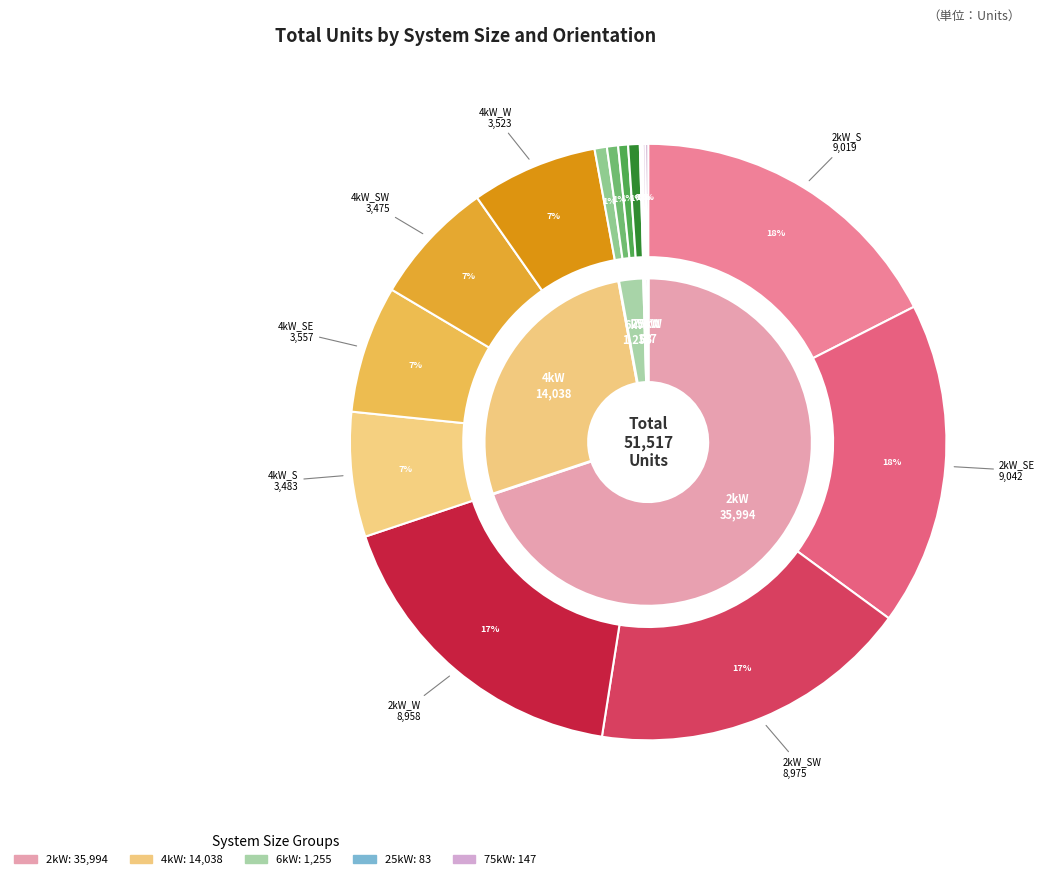

Do 4 and 3 together represent more than half of the pie?

No